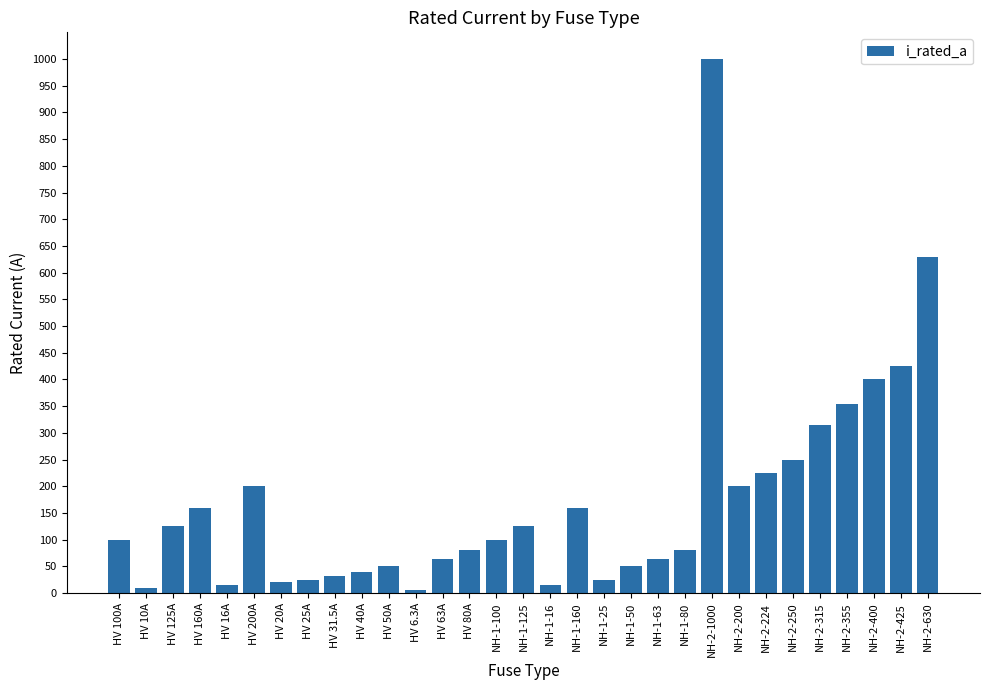

Which label corresponds to the largest value in the chart?

NH-2-1000